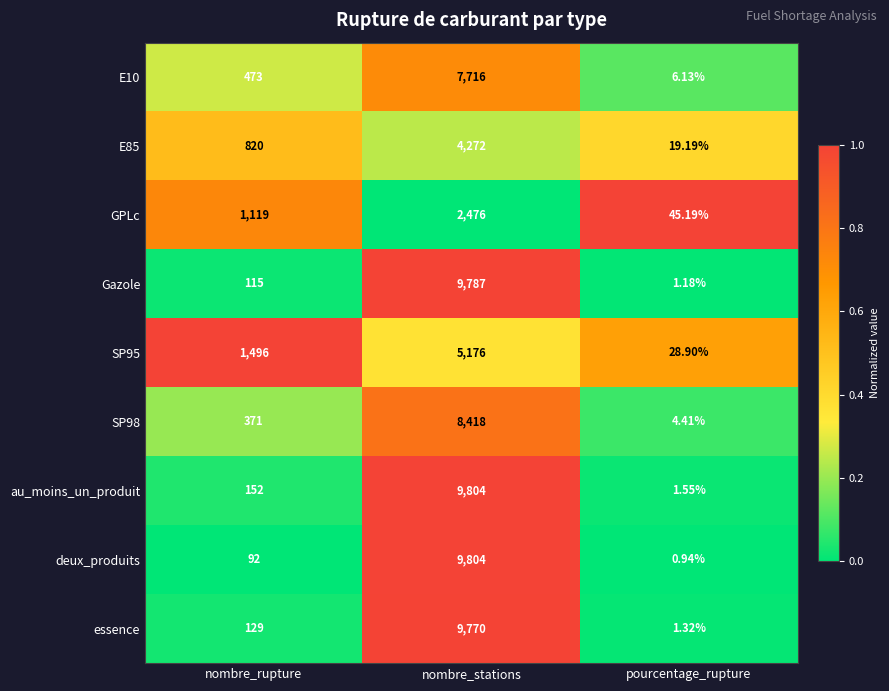

Which category has the lowest value across all series?

pourcentage_rupture